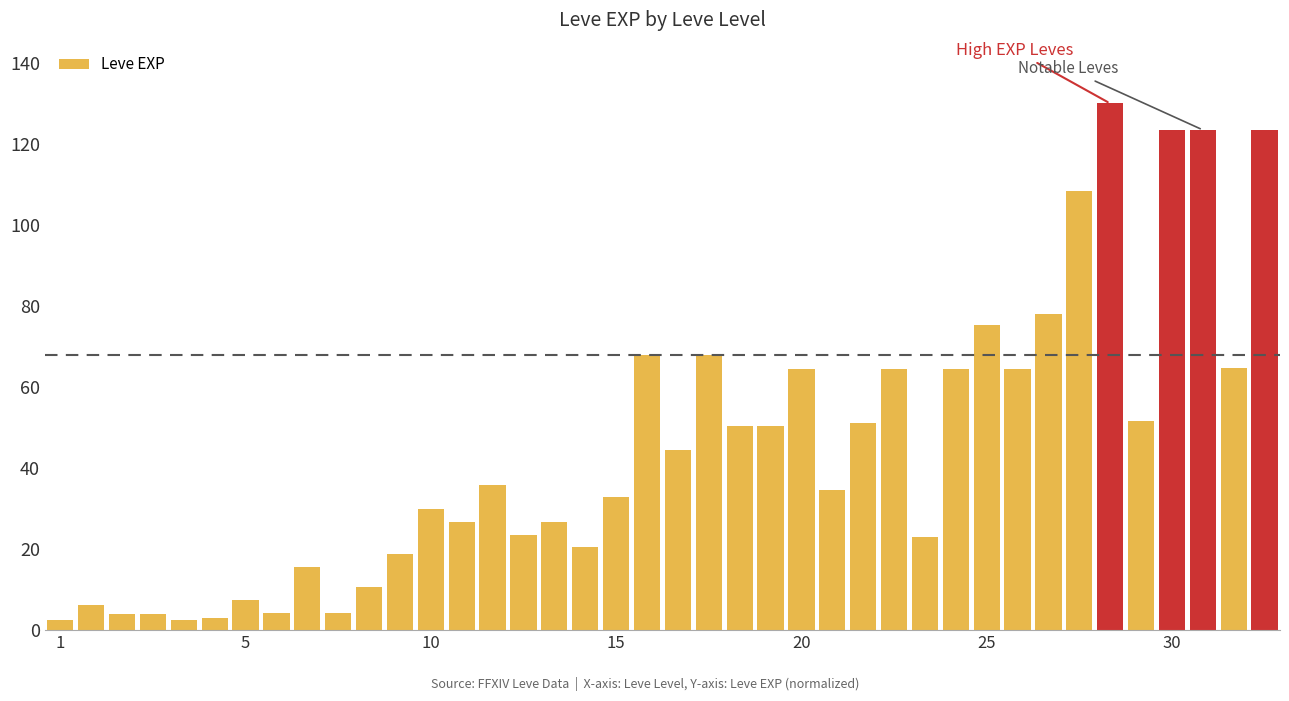

What is the greatest value displayed?

130.0